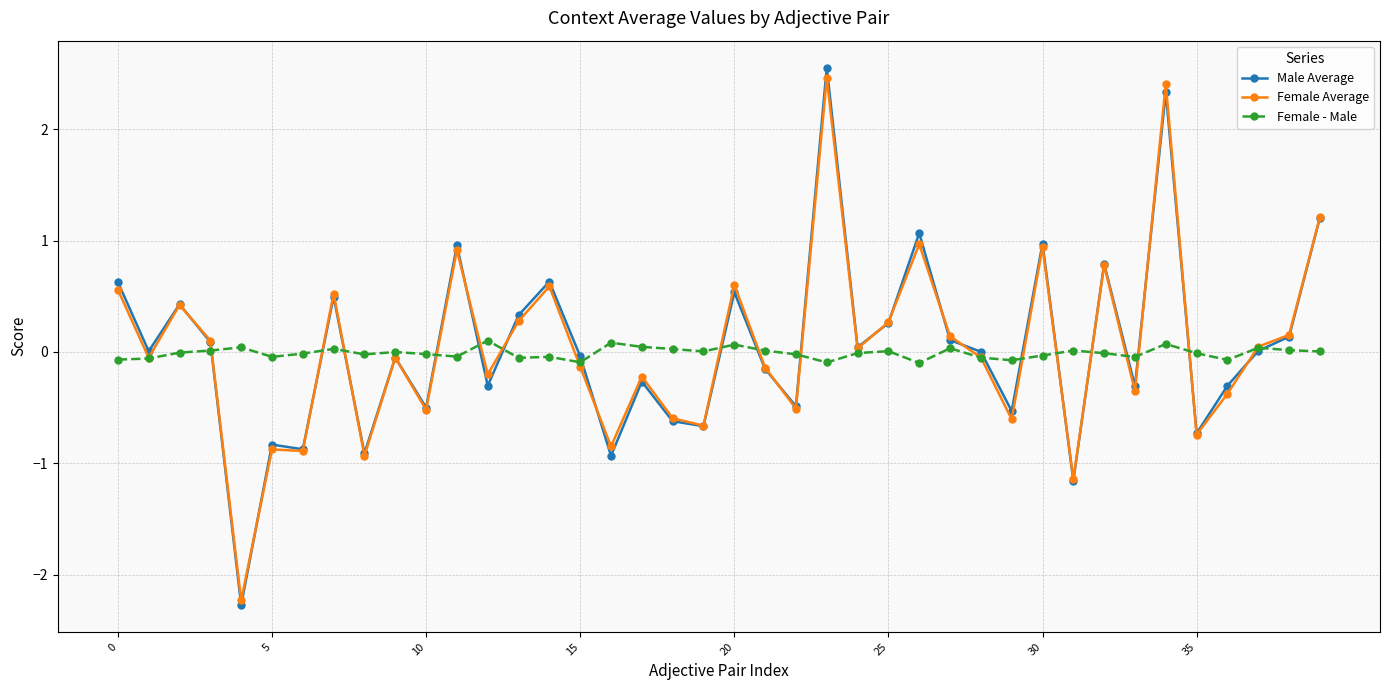

How many data points in Female Average are less than 0?

21